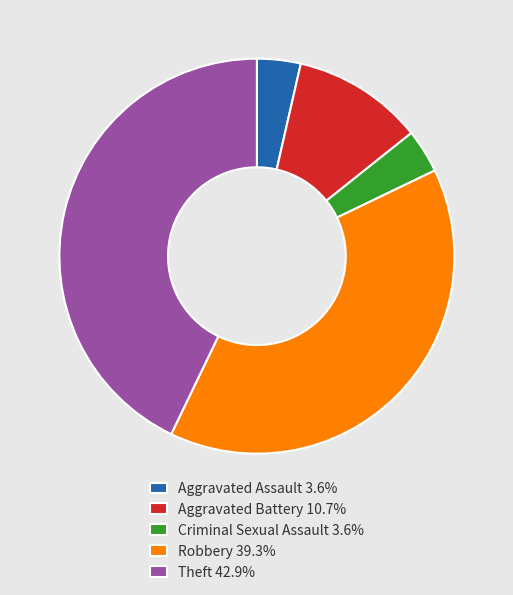

How many slices are in this pie chart?

5